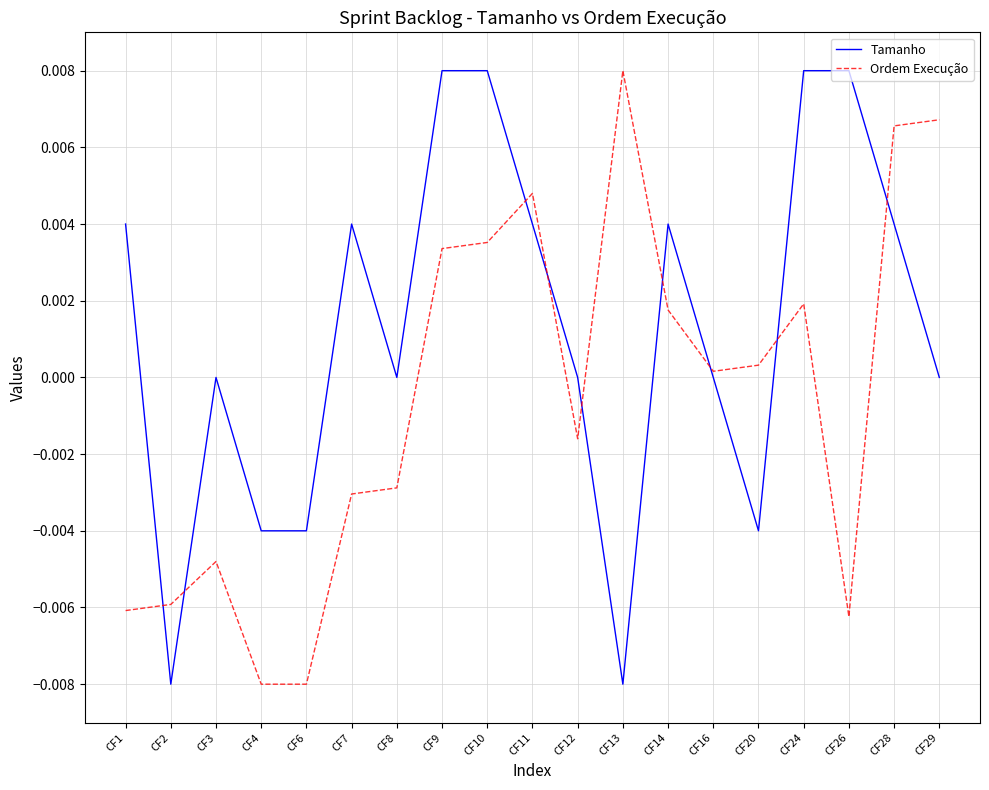

The value of Tamanho at CF13 is -0.0. True or false?

True